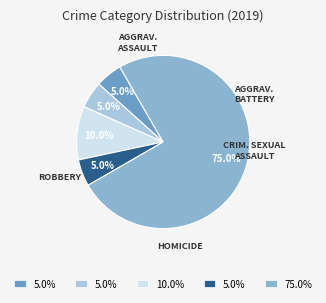

How many slices are in this pie chart?

5